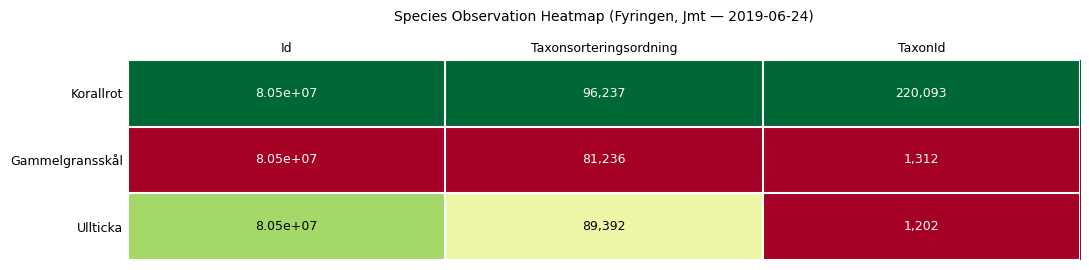

What is the sum of all Korallrot values?

80816330